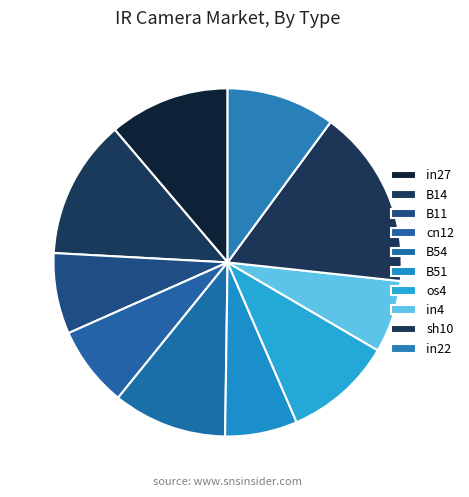

Which category has the biggest portion of the pie?

sh10